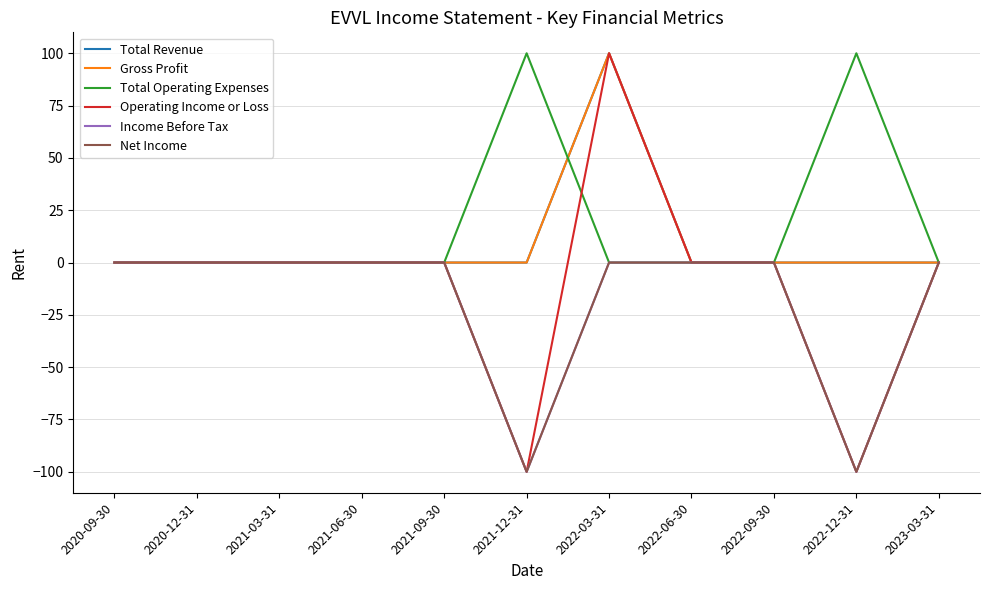

True or false: Total Operating Expenses and Income Before Tax cross at least once.

False